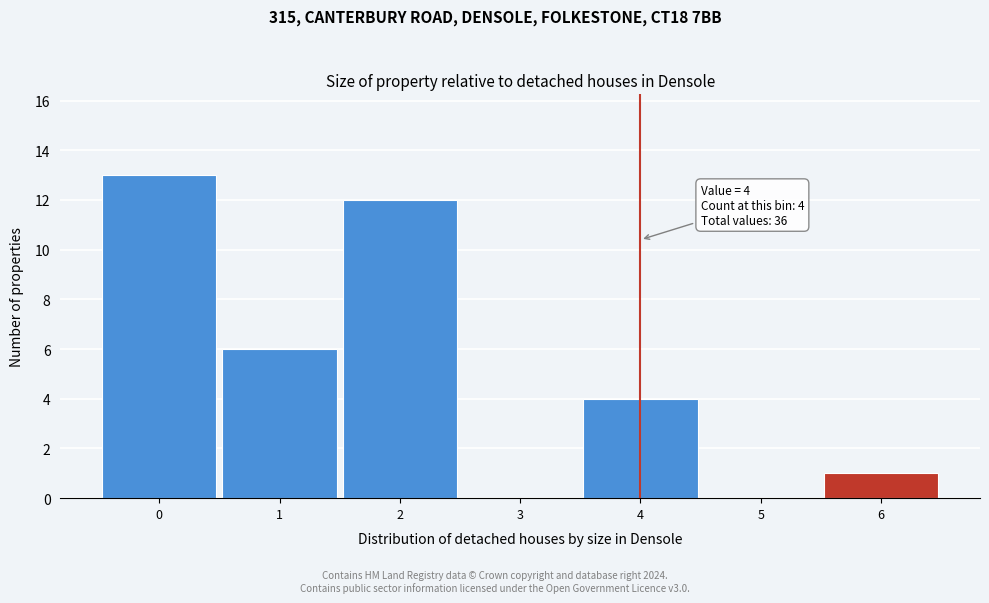

Which range on the x-axis has the tallest bar?

-0.5 to 0.5